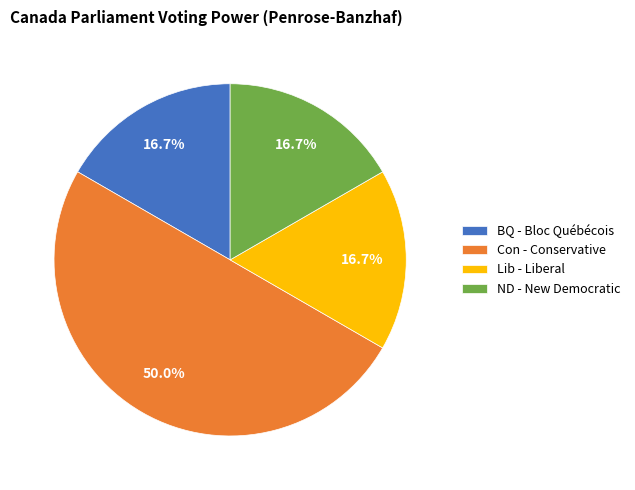

What percentage is the Lib - Liberal slice, to the nearest percent?

17%